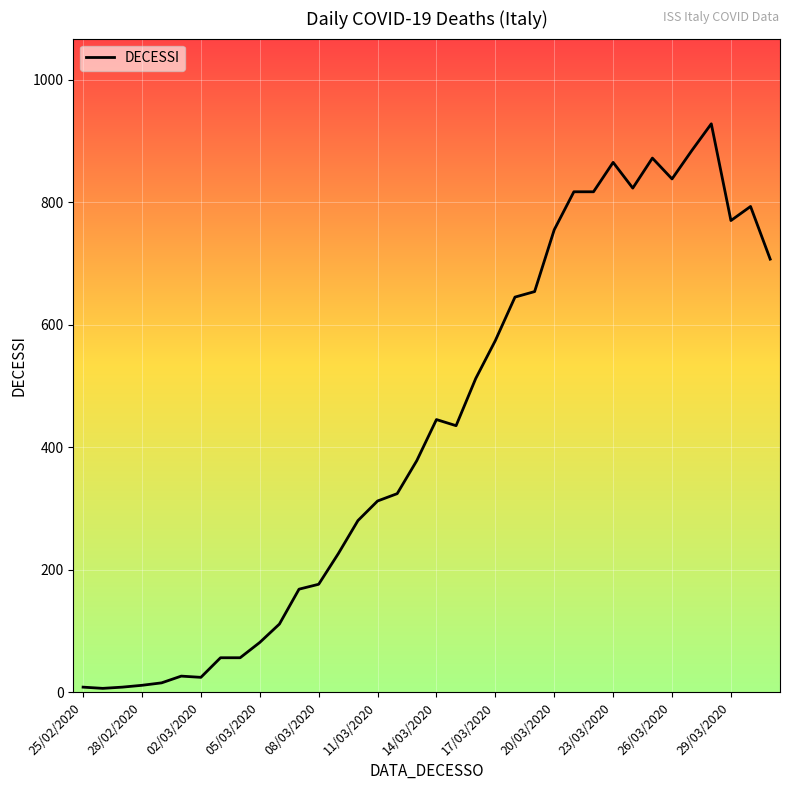

What is the difference between the maximum and minimum values?

922